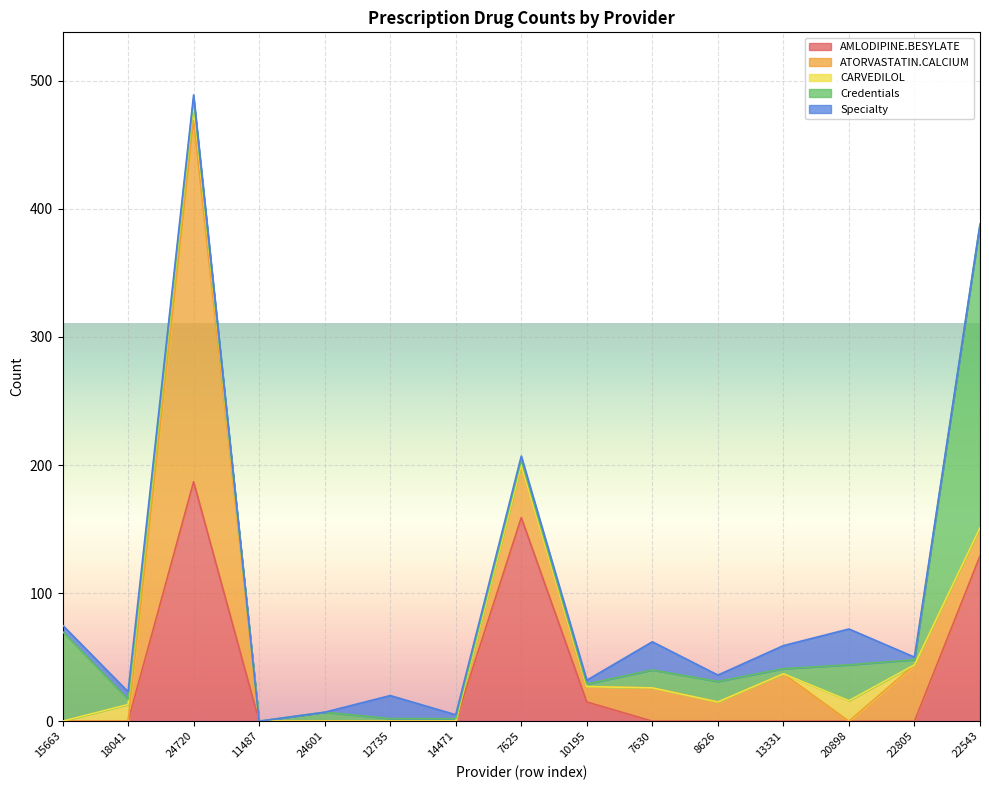

What is the difference between the maximum and minimum values in the Specialty series?

28